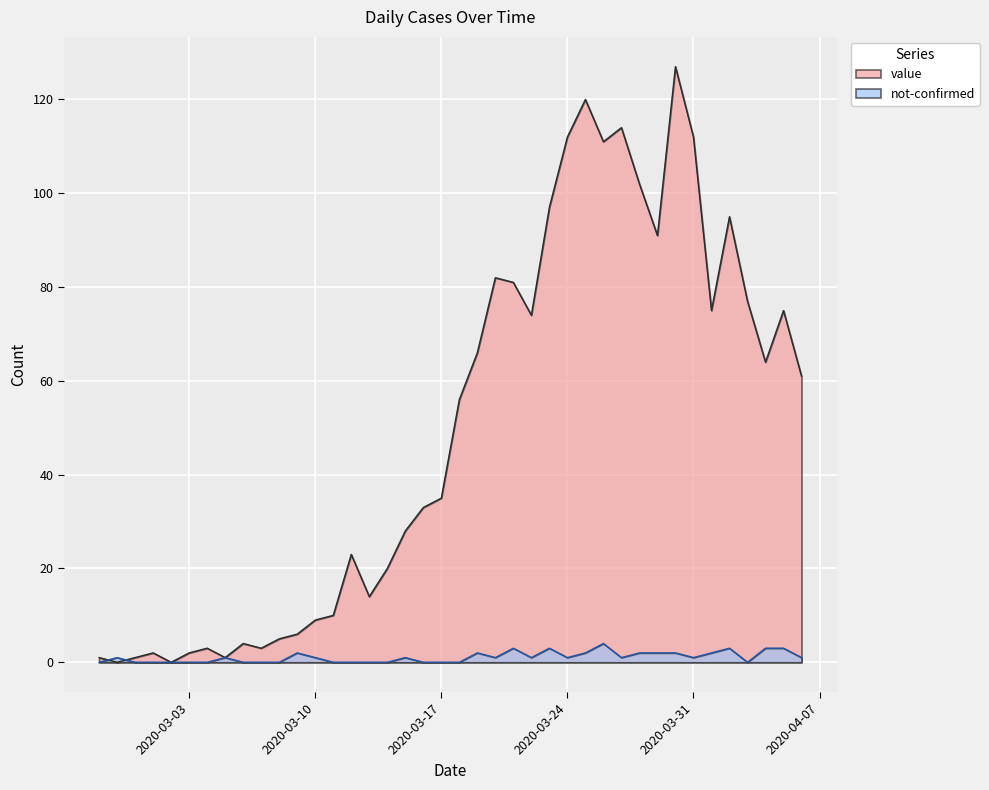

Is it true that not-confirmed equals -2 at 2020-03-04?

False